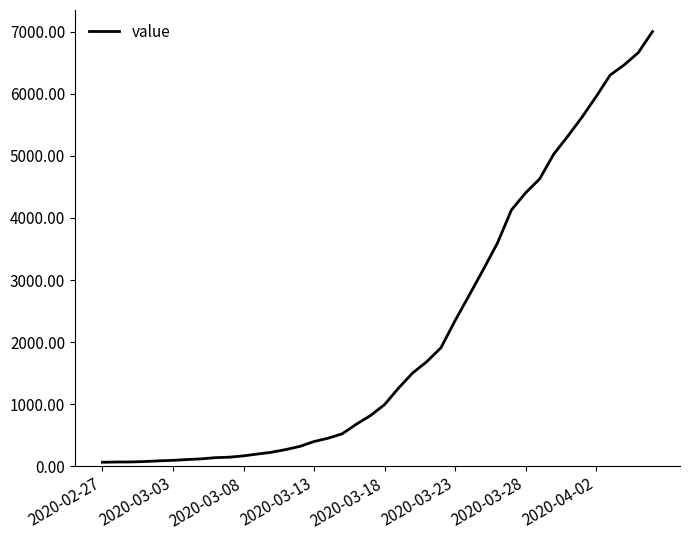

What is the greatest value displayed?

7004